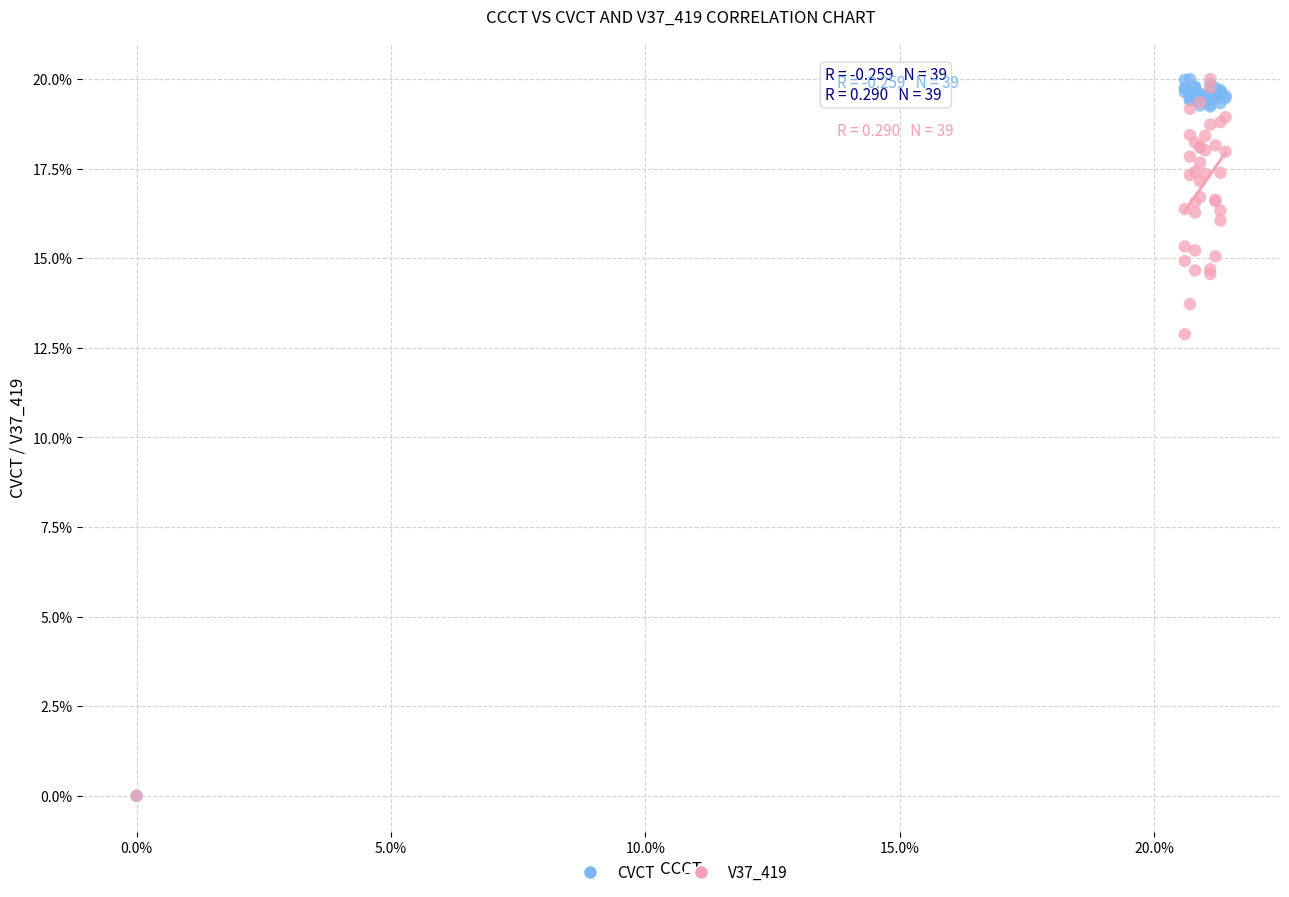

Across all series, what Y value is closest to 10?

12.9